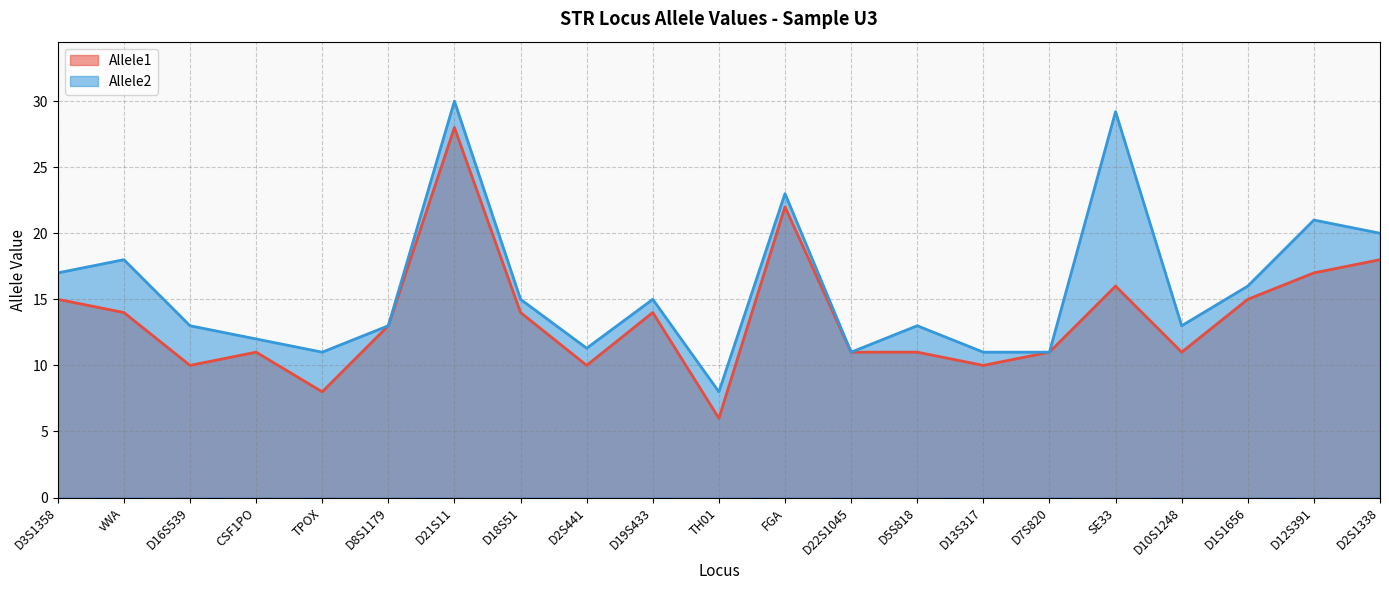

Which category has the lowest value in the Allele1 series?

TH01